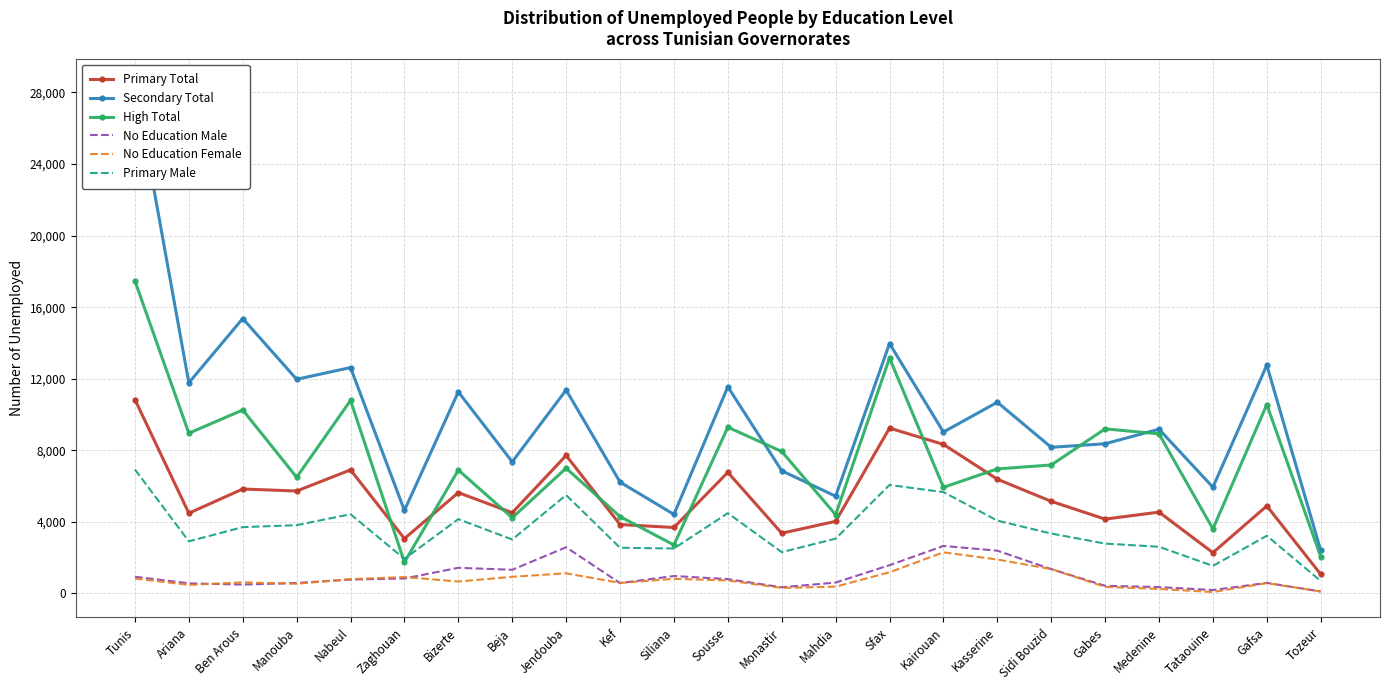

At which category does Primary Male reach its first local peak?

Nabeul